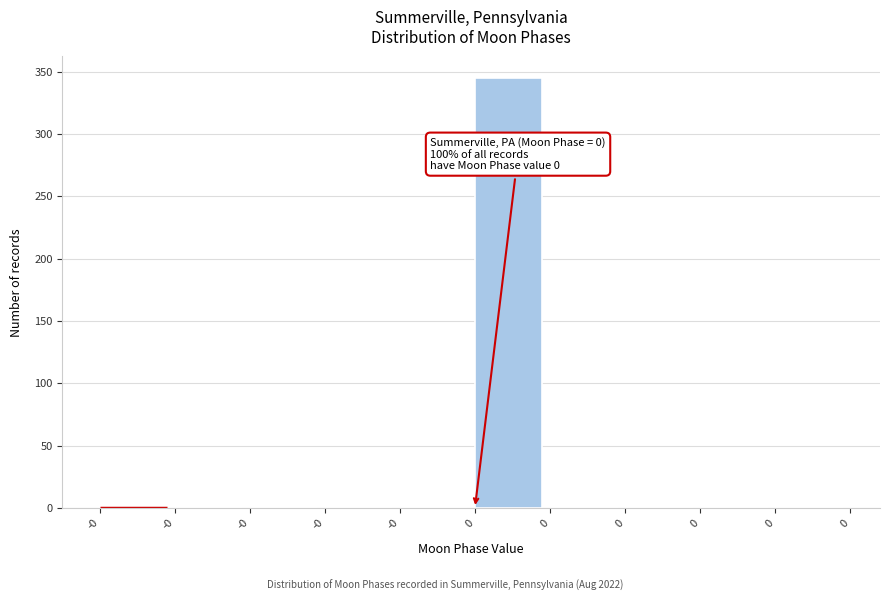

Are the bars horizontal?

No